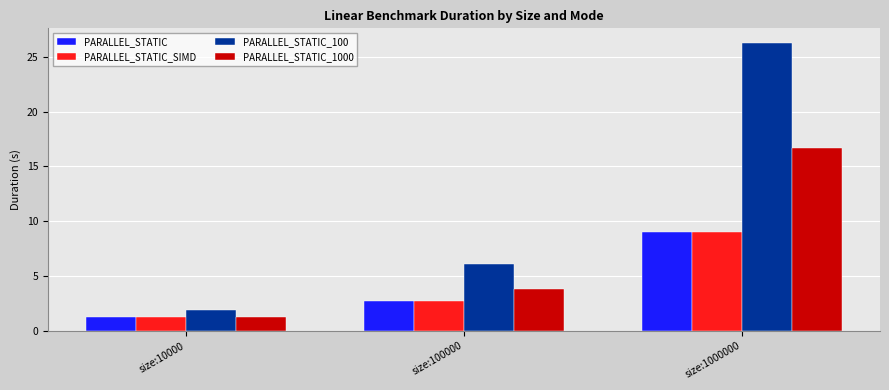

Rank the categories by PARALLEL_STATIC value from lowest to highest.

size:10000, size:100000, size:1000000